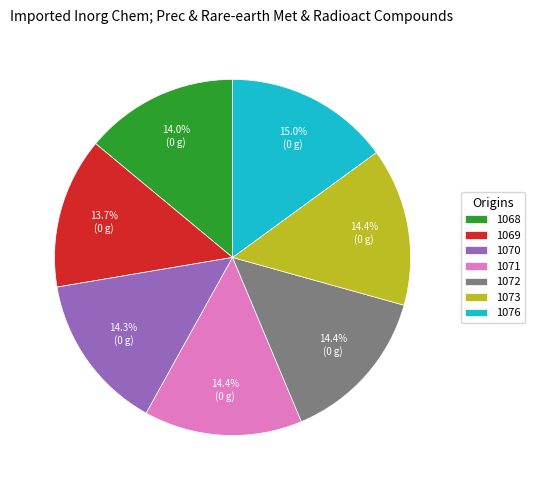

Which has a higher value, 1068 or 1076?

1076